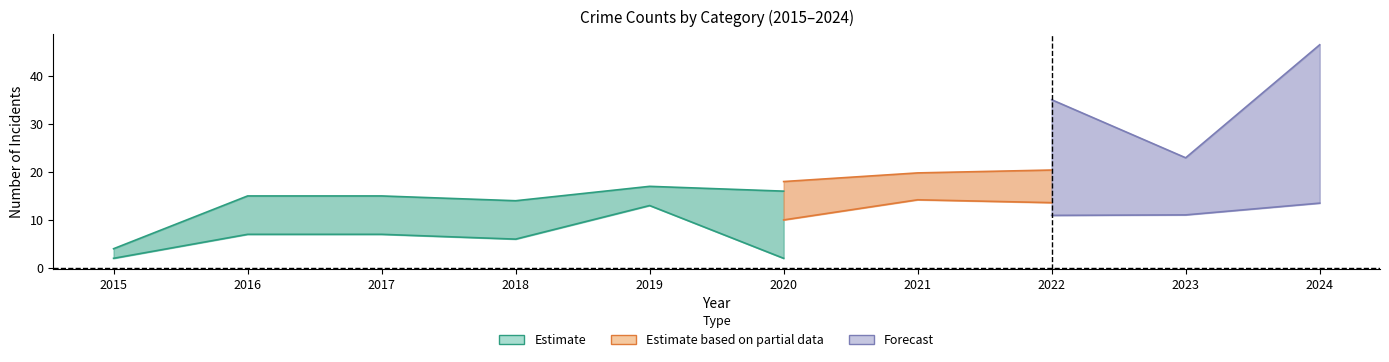

Does the chart have visible grid lines?

No